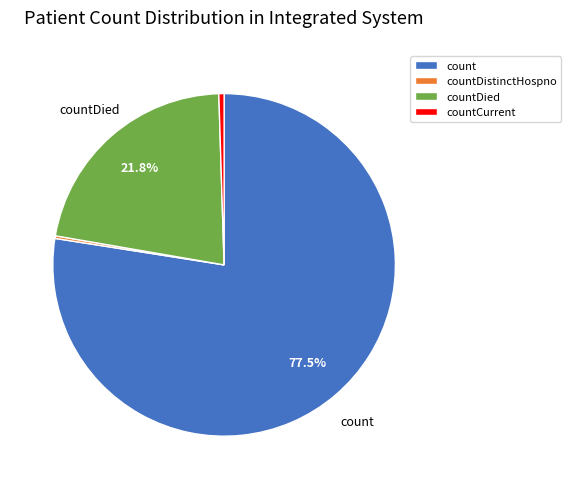

What is the largest slice in the pie chart?

count